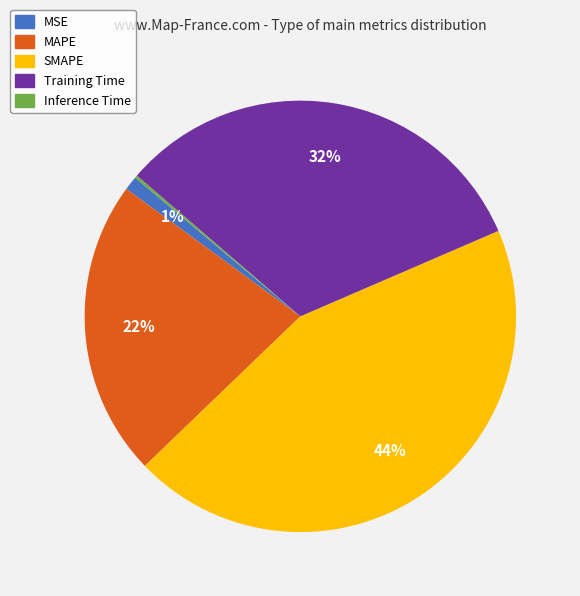

What percentage is the MAPE slice, to the nearest percent?

22%